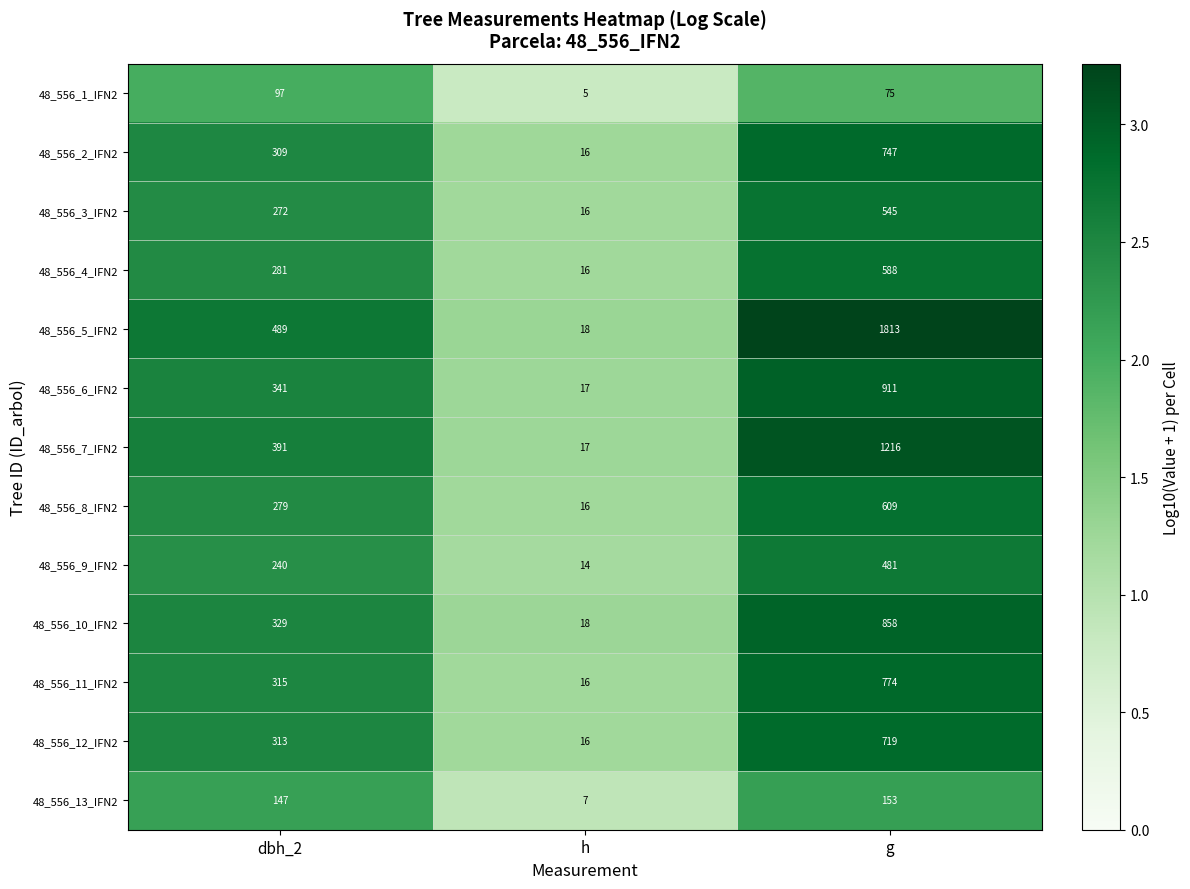

List the labels in order of 48_556_13_IFN2 value, smallest first.

h, dbh_2, g